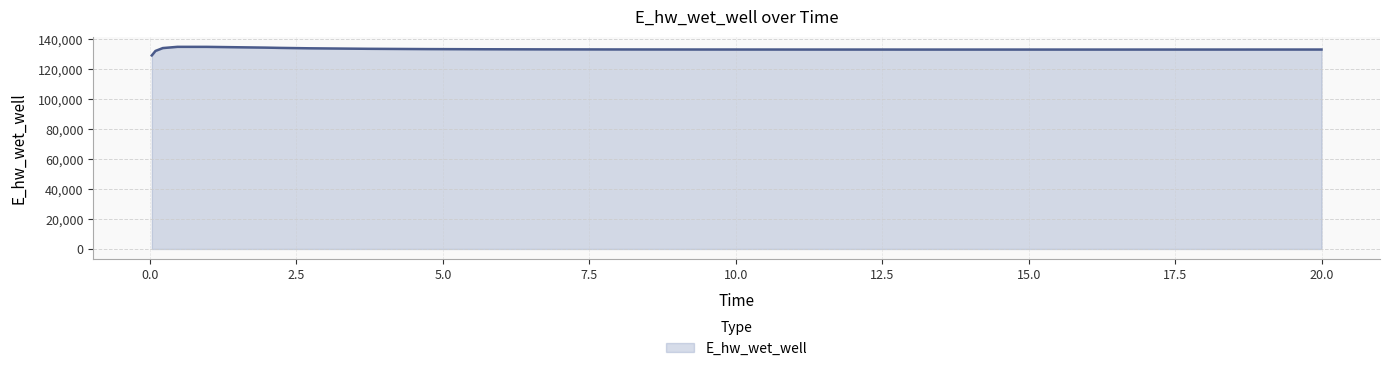

What is the difference between the maximum and minimum values?

5715.7